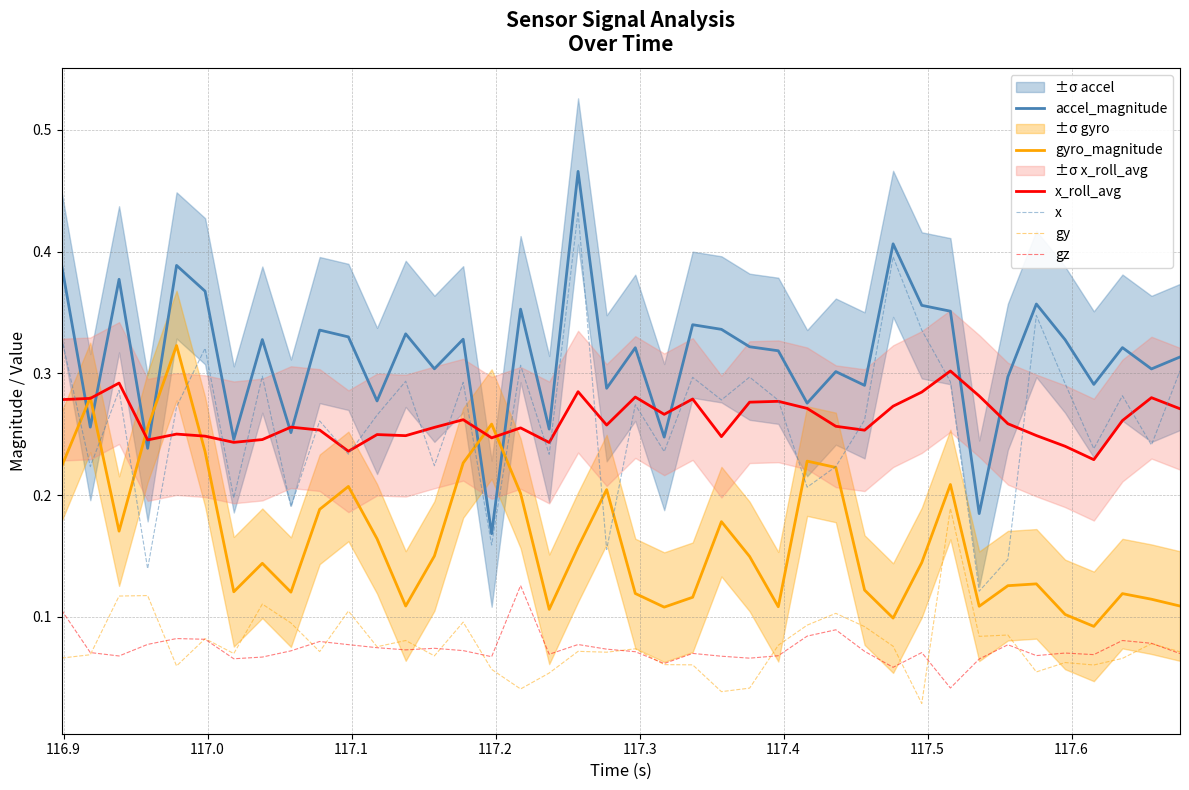

Which series ends up on top after the final intersection of x and x_roll_avg?

x